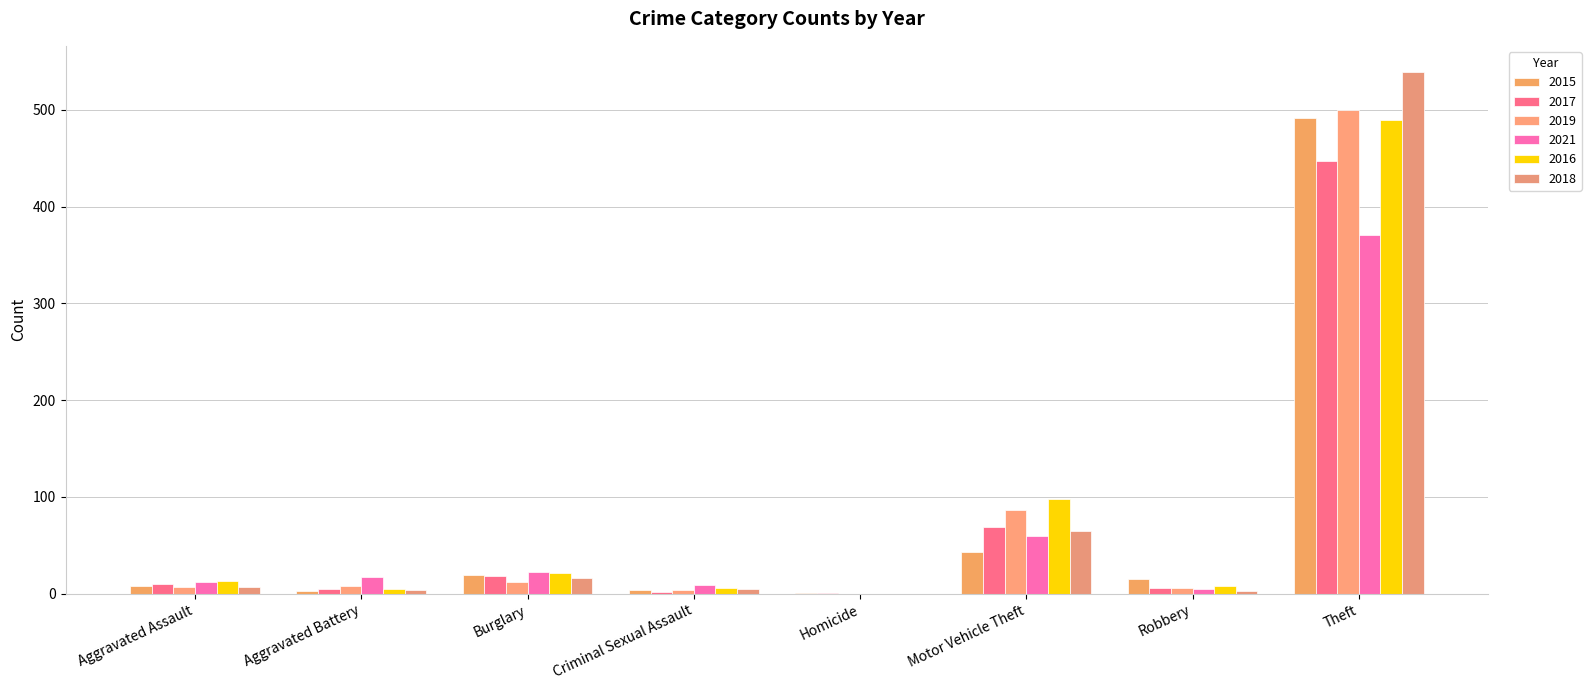

List the labels in order of 2016 value, smallest first.

Homicide, Aggravated Battery, Criminal Sexual Assault, Robbery, Aggravated Assault, Burglary, Motor Vehicle Theft, Theft